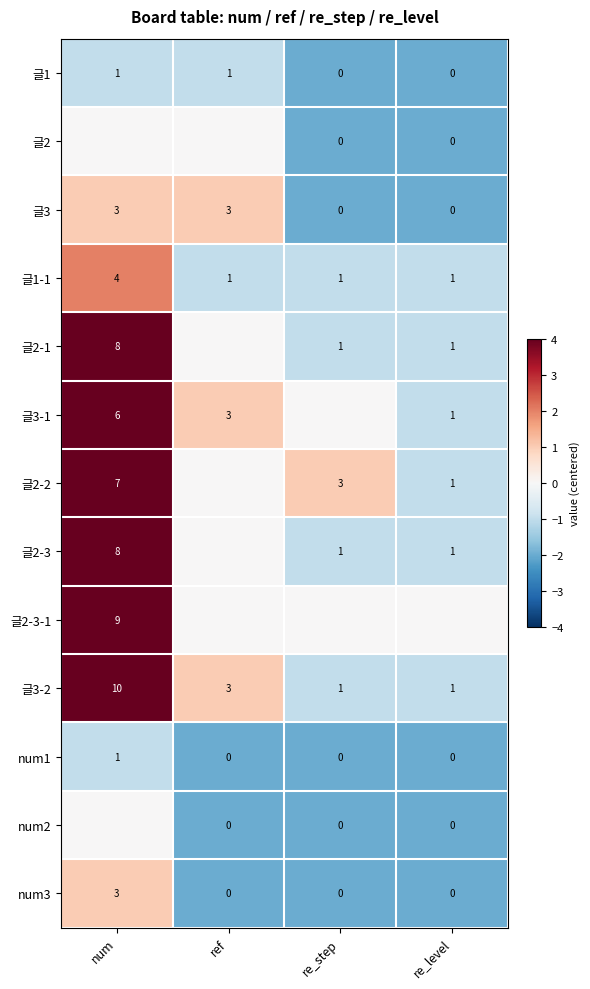

The num3 series shows 1 at re_level. True or false?

False